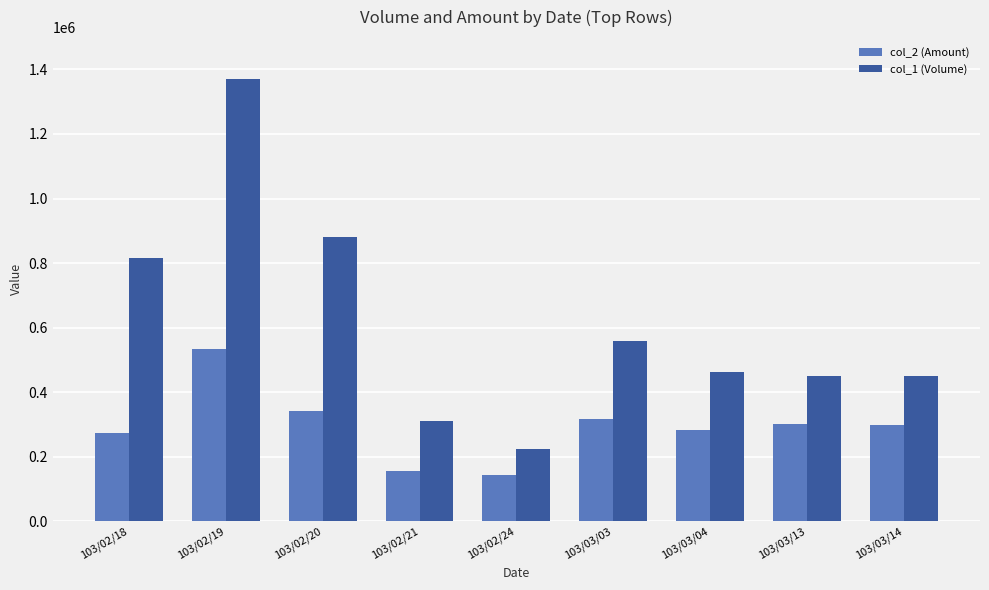

Rank the series by their maximum value, from lowest to highest.

col_2 (Amount), col_1 (Volume)